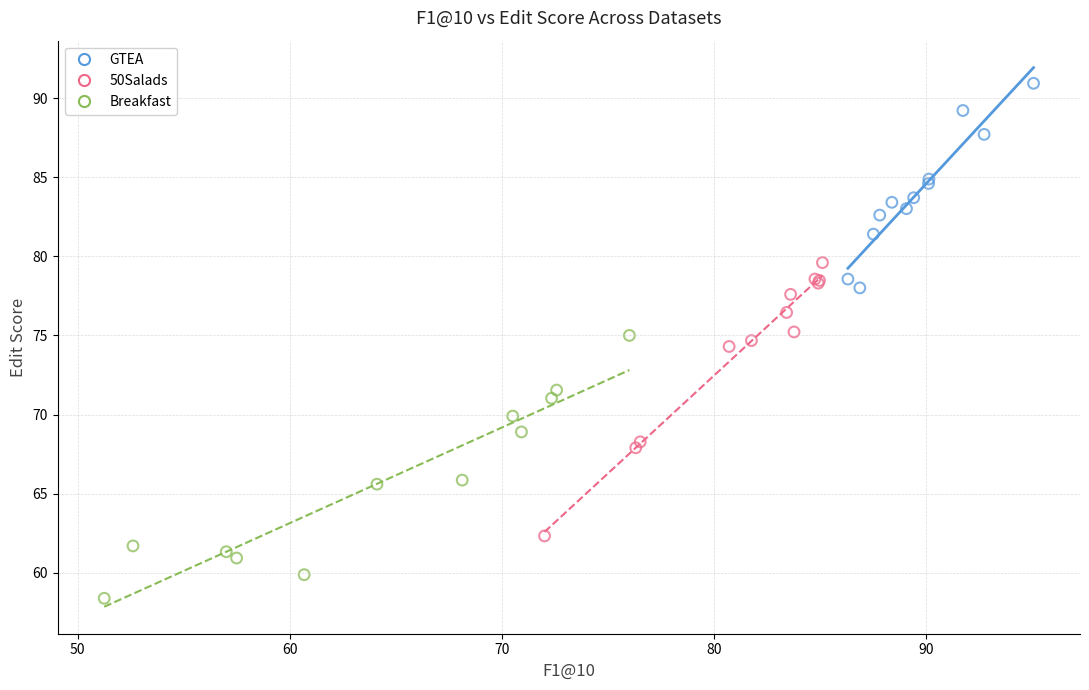

Which series has the widest spread of Y values?

50Salads